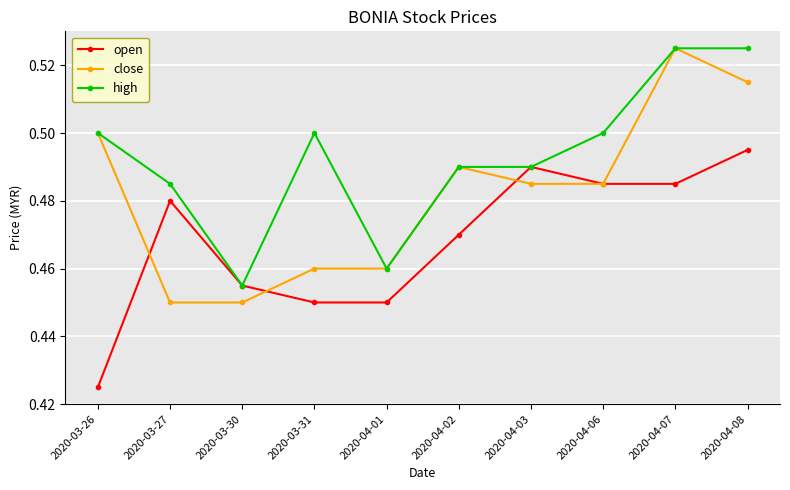

Count the open values in the range 0 to 1.

10